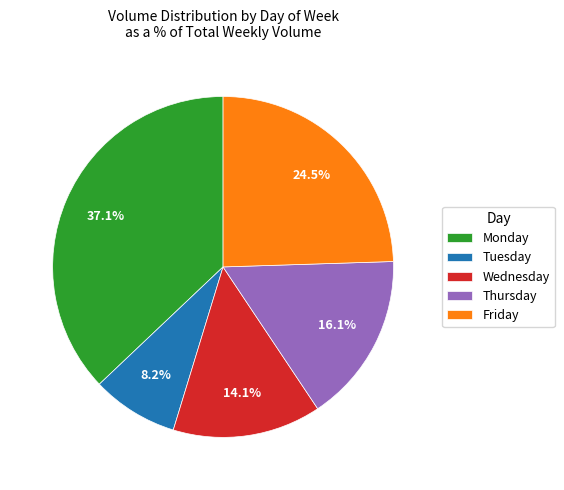

Which category has the smallest portion of the pie?

Tuesday